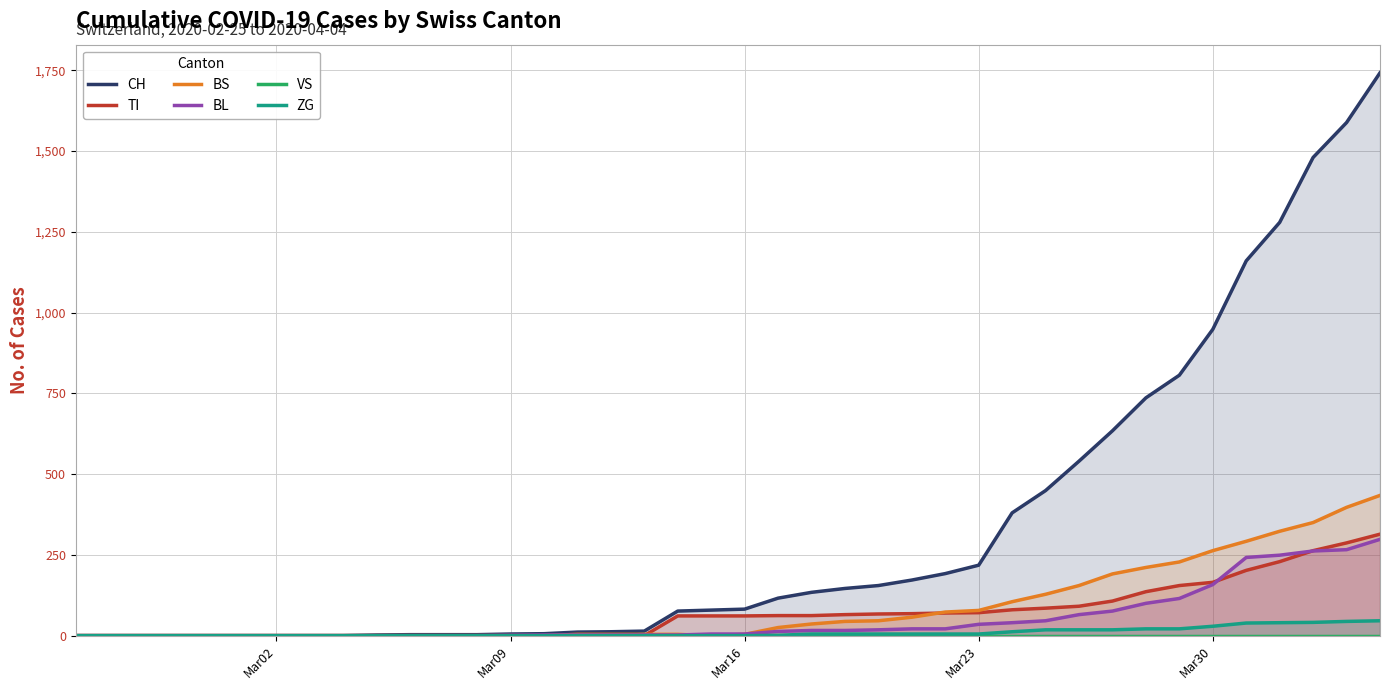

What is the maximum value for ZG?

46